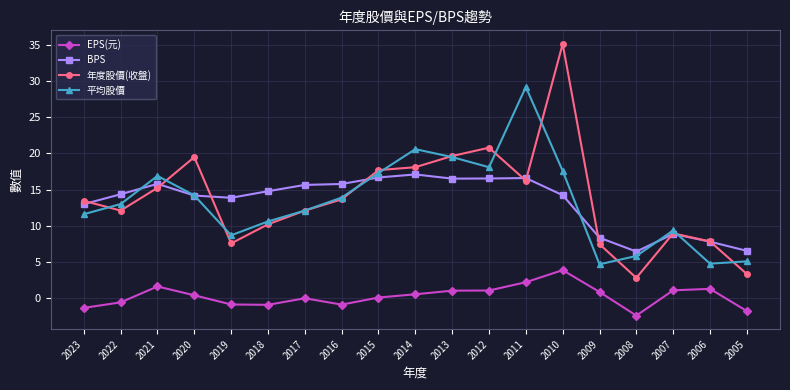

Rank the series by their maximum value, from highest to lowest.

年度股價(收盤), 平均股價, BPS, EPS(元)